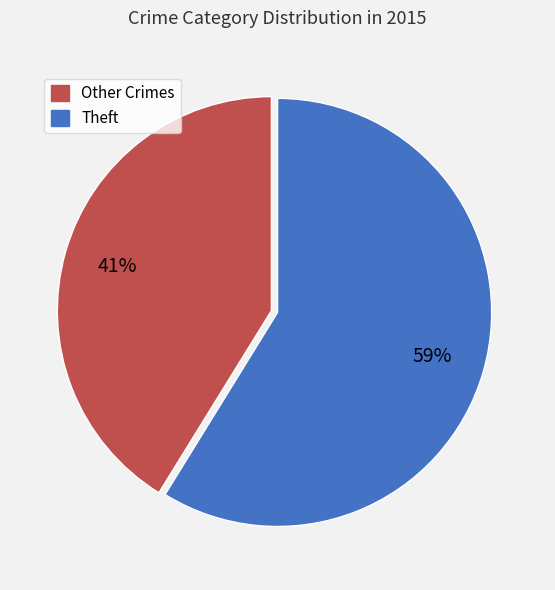

To the nearest percent, what is the average slice percentage?

50%